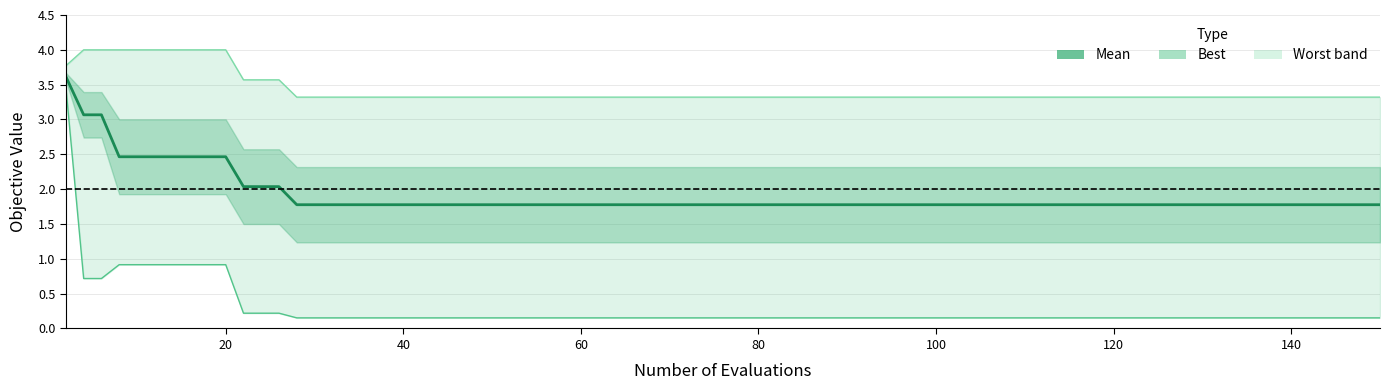

What is the minimum value shown in the chart?

0.2